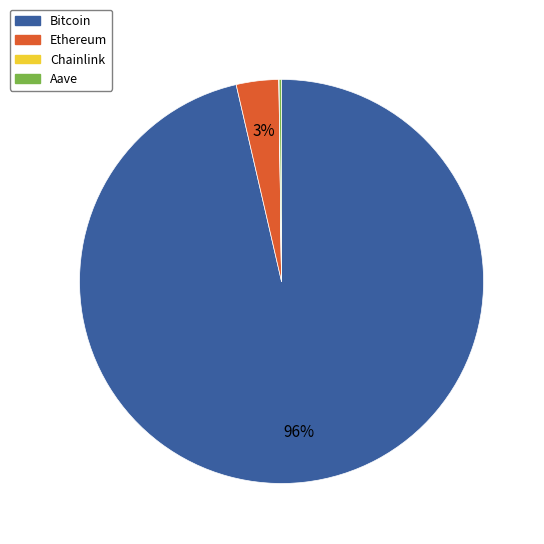

Between Ethereum and Bitcoin, which is larger?

Bitcoin